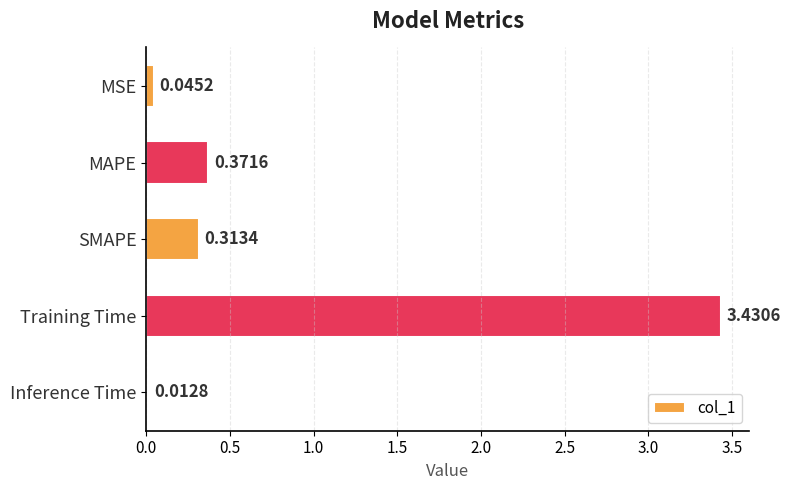

What is the label of the 3rd bar from the top?

SMAPE